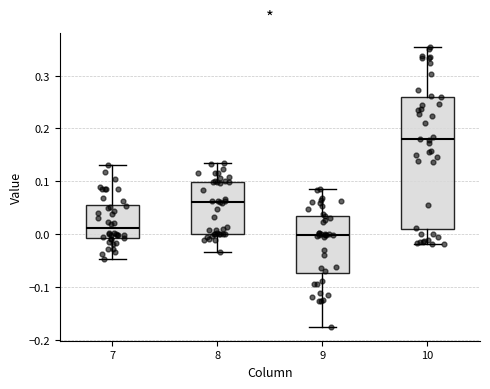

Which box is the tallest, from its lower edge to its upper edge?

10